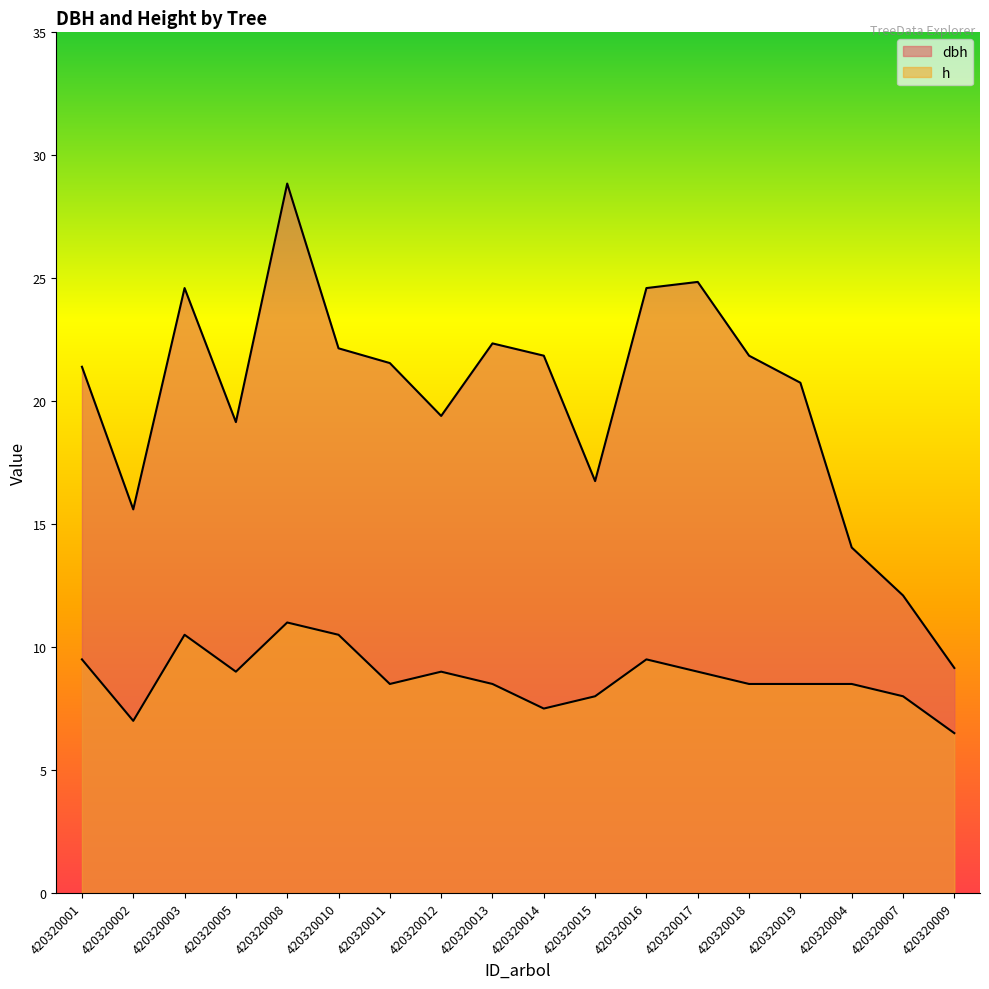

Reading right to left, transcribe all the data shown in this chart.

dbh: 420320009=9.2	420320007=12.1	420320004=14.1	420320019=20.8	420320018=21.9	420320017=24.9	420320016=24.6	420320015=16.8	420320014=21.9	420320013=22.4	420320012=19.4	420320011=21.6	420320010=22.1	420320008=28.9	420320005=19.1	420320003=24.6	420320002=15.6	420320001=21.4
h: 420320009=6.5	420320007=8.0	420320004=8.5	420320019=8.5	420320018=8.5	420320017=9.0	420320016=9.5	420320015=8.0	420320014=7.5	420320013=8.5	420320012=9.0	420320011=8.5	420320010=10.5	420320008=11.0	420320005=9.0	420320003=10.5	420320002=7.0	420320001=9.5